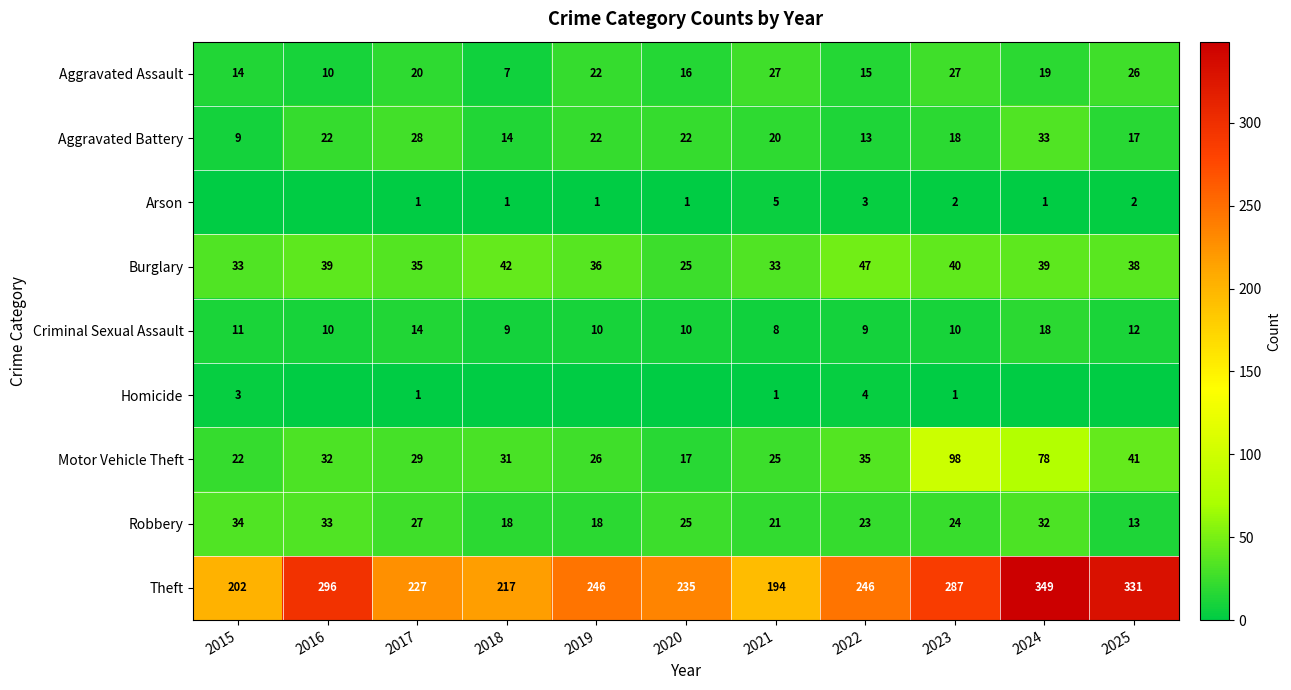

At 2022, list the series in order from largest to smallest.

Theft, Burglary, Motor Vehicle Theft, Robbery, Aggravated Assault, Aggravated Battery, Criminal Sexual Assault, Homicide, Arson